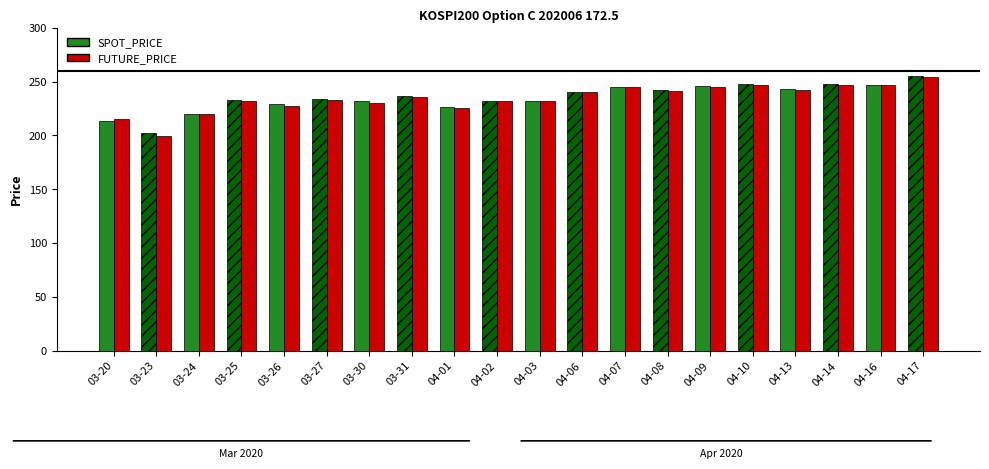

What is the highest value of the FUTURE_PRICE series?

254.8